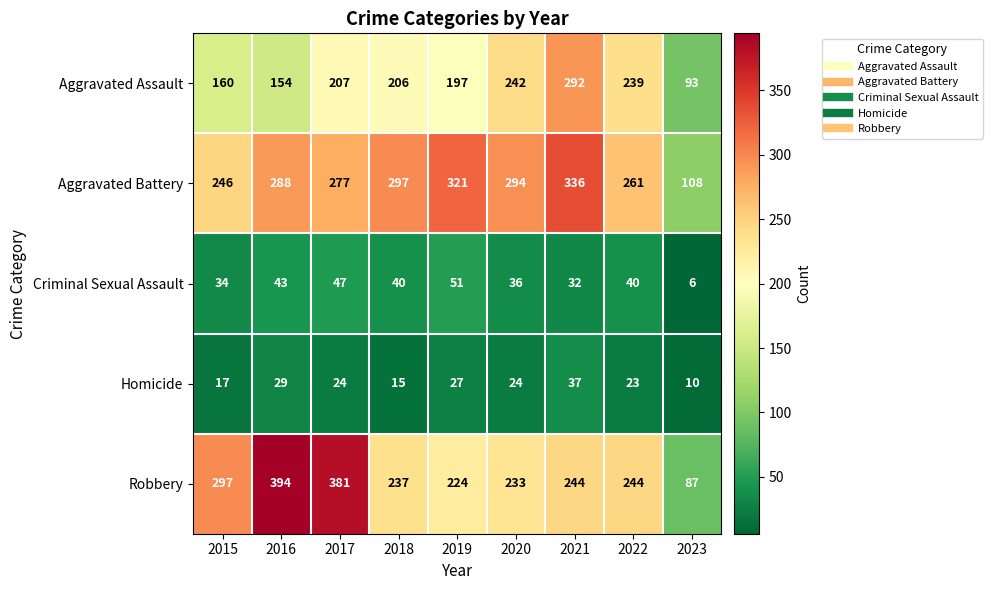

Is it true that Criminal Sexual Assault equals 13 at 2020?

False